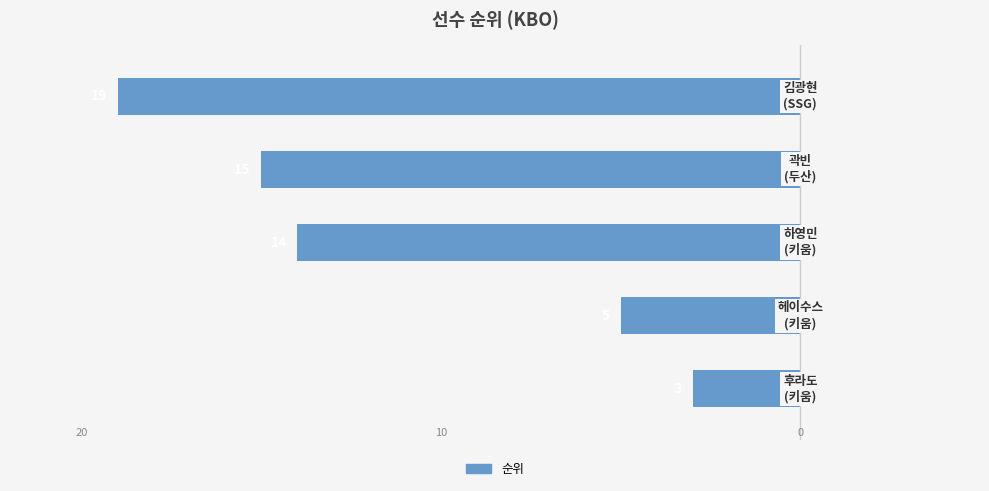

Rank the categories by value from lowest to highest.

4, 3, 2, 1, 0